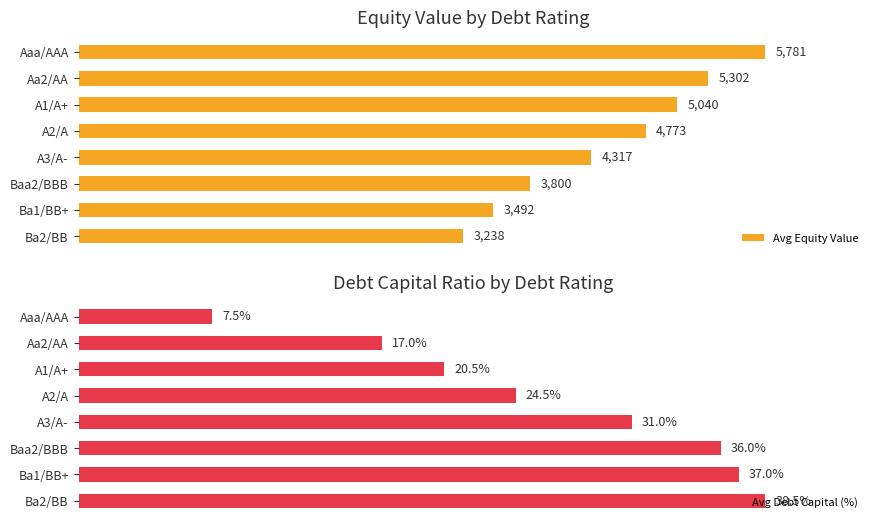

True or false: Avg Equity Value has a value of 130.3 at A3/A-.

False